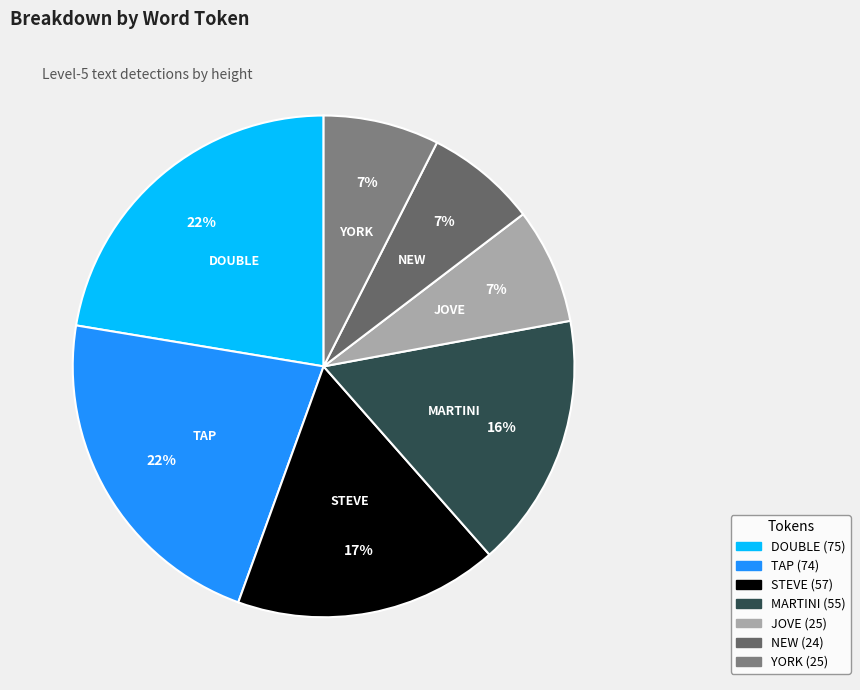

To the nearest percent, what portion does JOVE represent?

7%